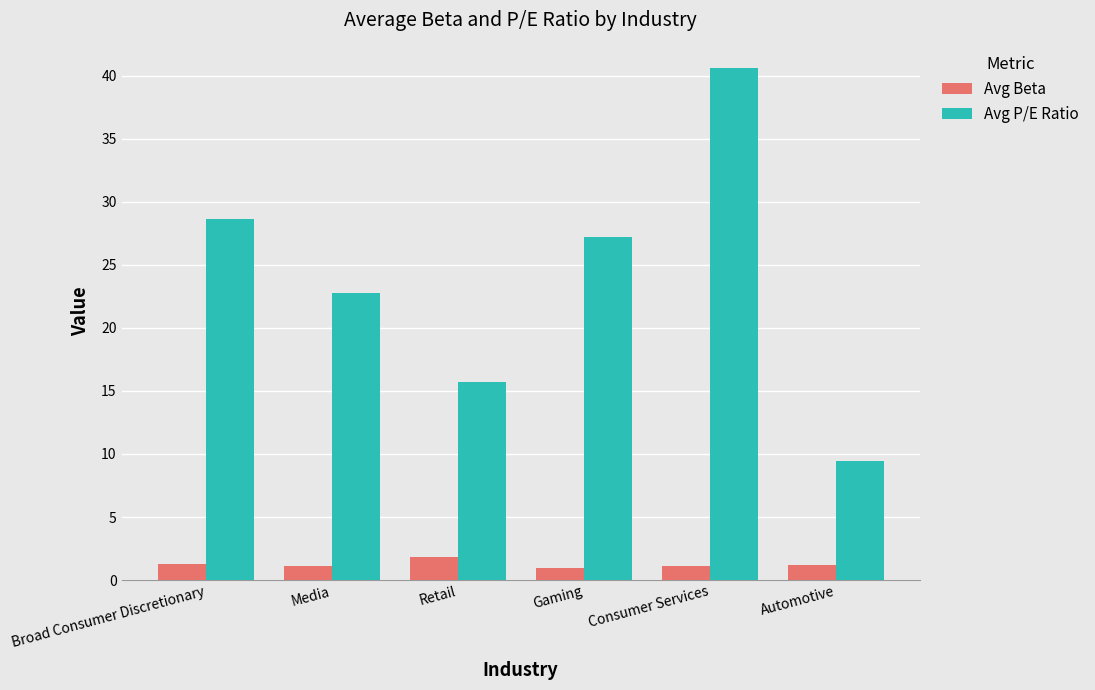

What is the sum of all Avg P/E Ratio values?

144.3